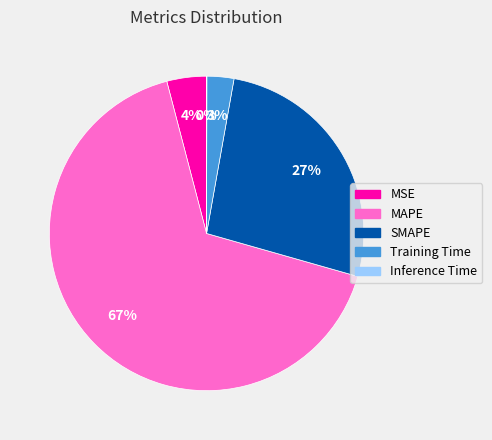

Do Training Time and MSE together represent more than half of the pie?

No